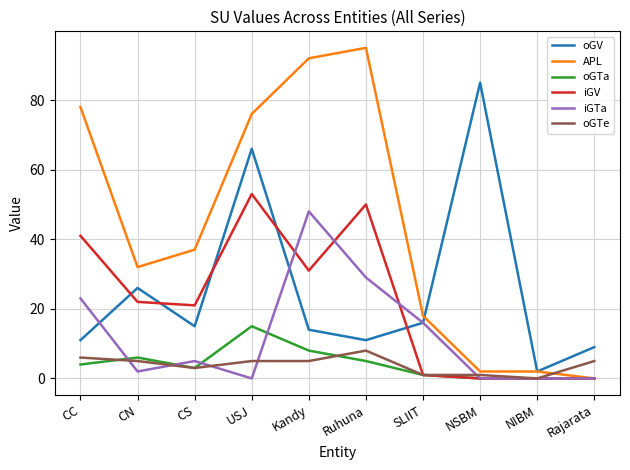

Rank the series by their maximum value, from lowest to highest.

oGTe, oGTa, iGTa, iGV, oGV, APL